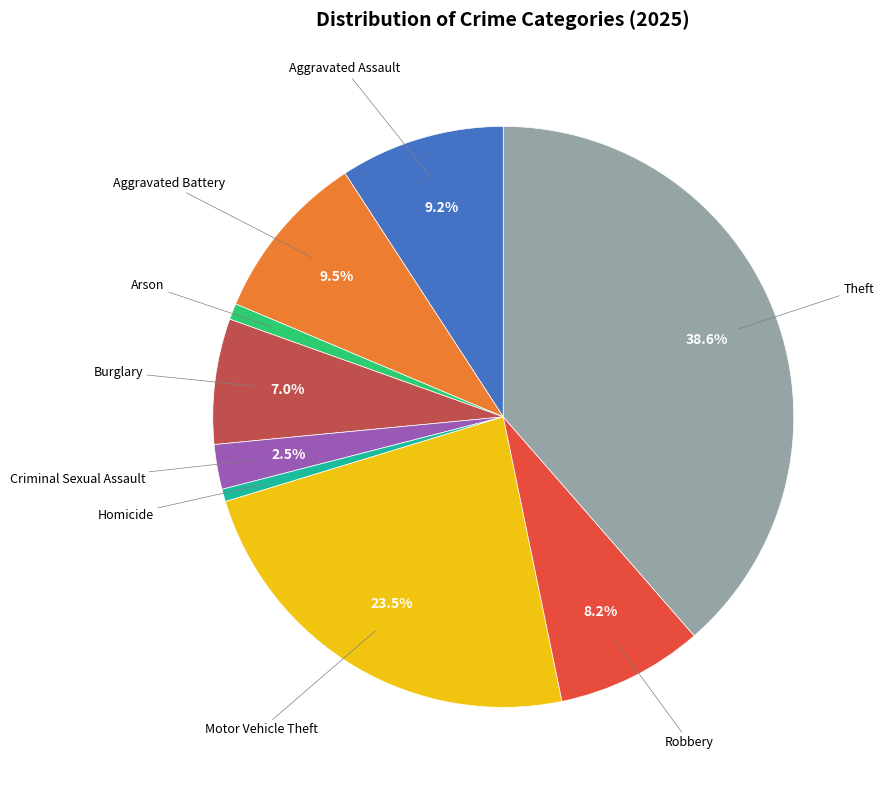

Is there a majority slice in this chart?

No